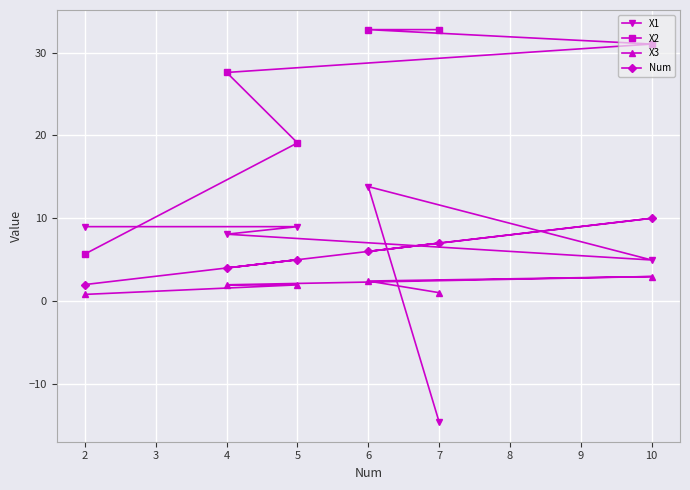

The value of X2 at 2 is 5.7. True or false?

True